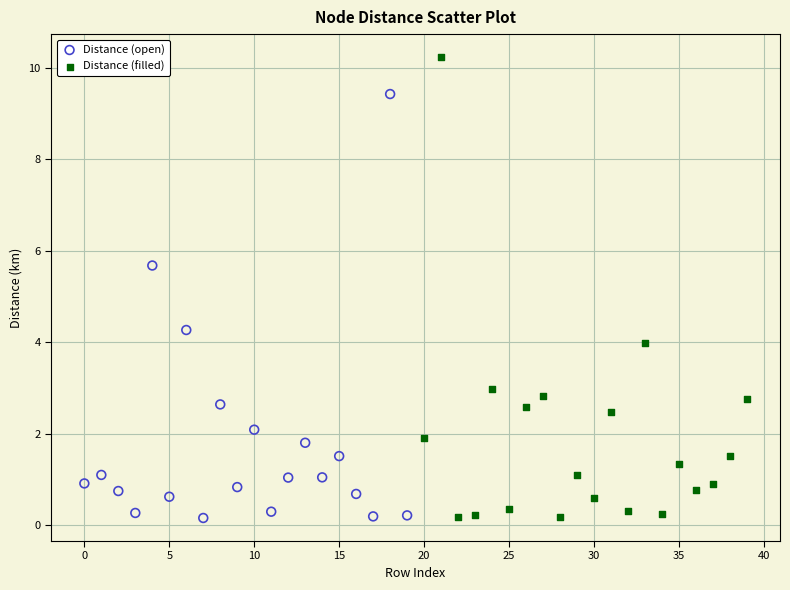

Which series contains the highest Y value?

Distance (filled)